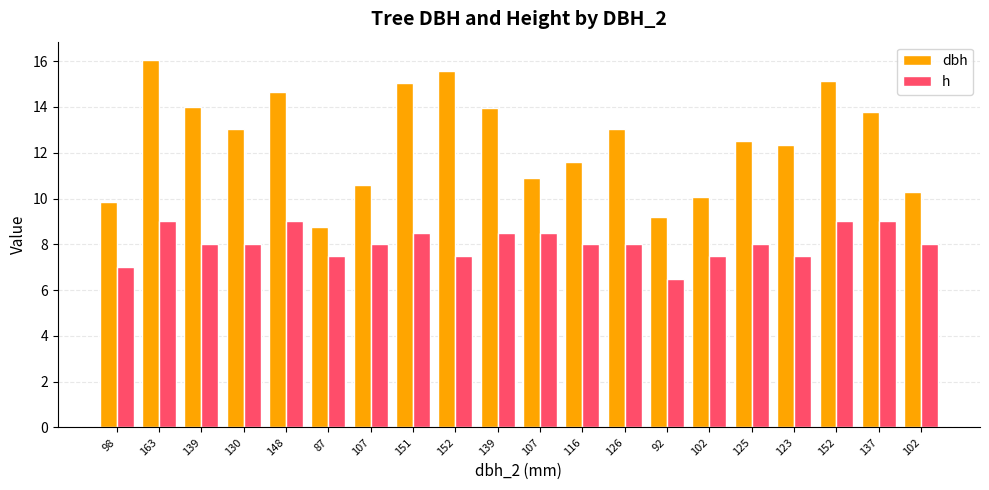

What is the approximate value of dbh at 152?

15.6